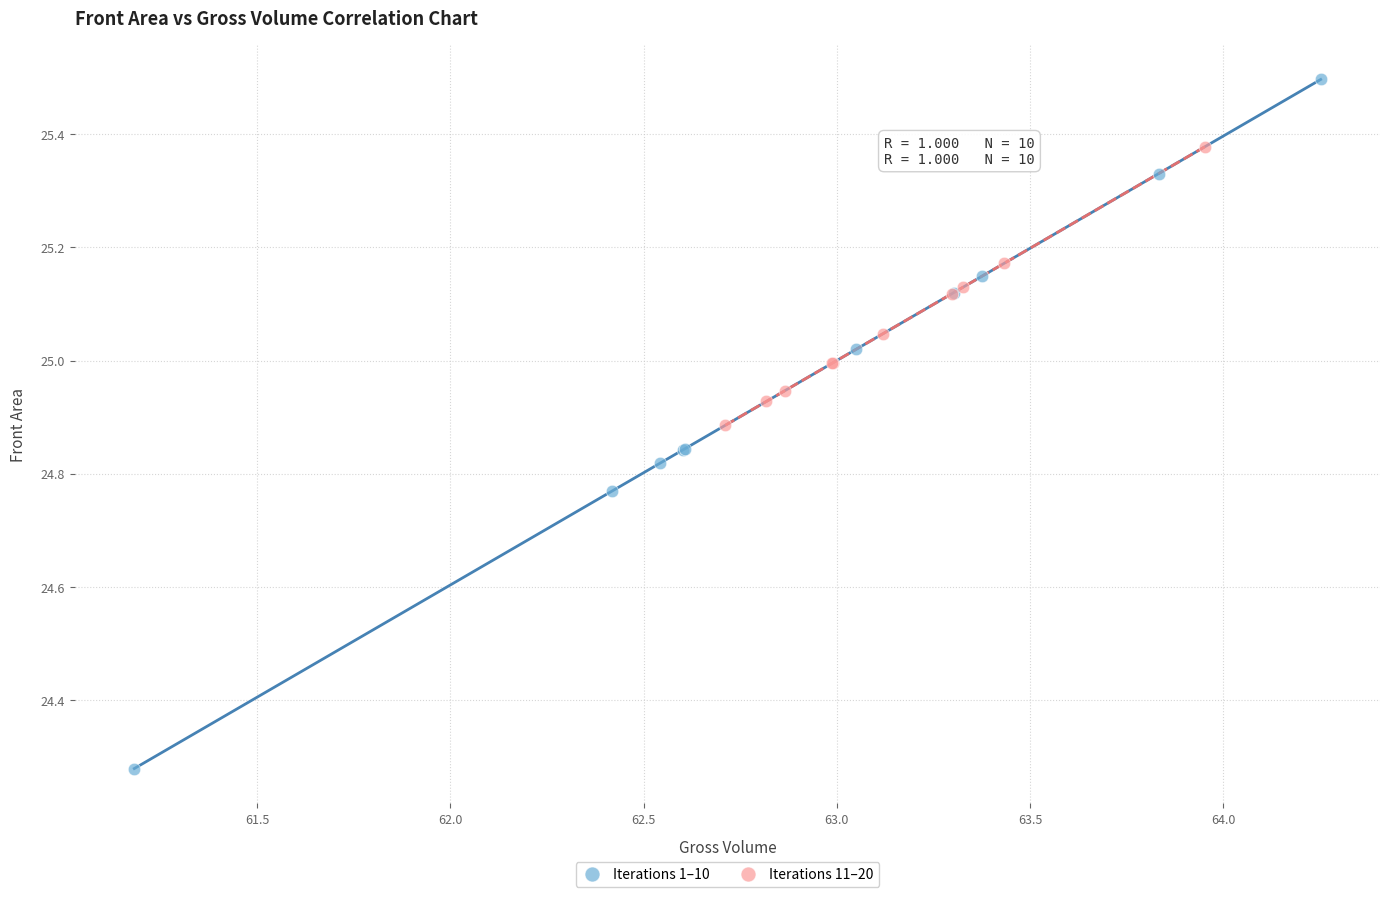

Which series reaches the maximum Y coordinate?

Iterations 1–10